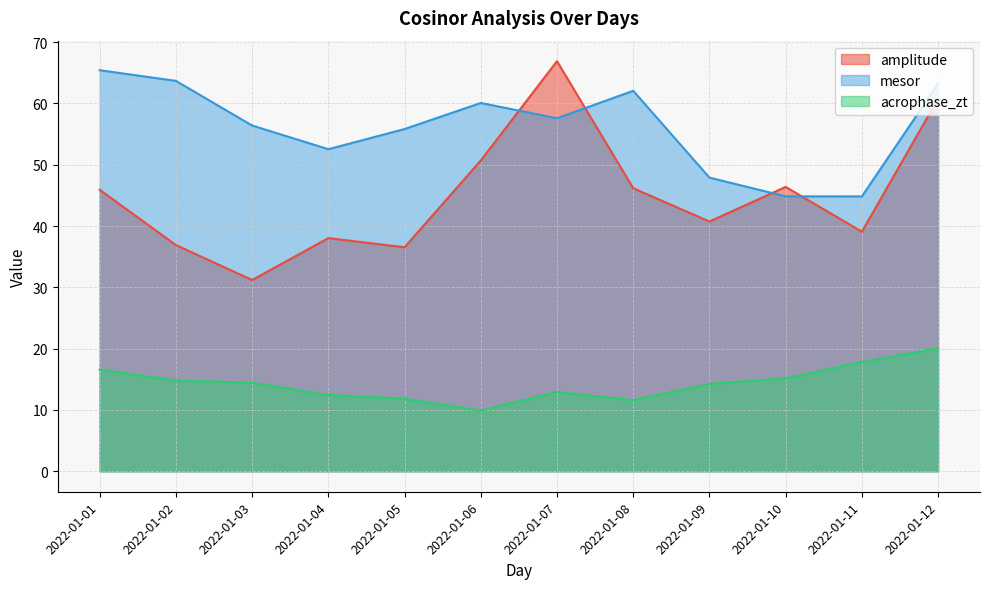

List the series in order of their peak value, highest first.

amplitude, mesor, acrophase_zt